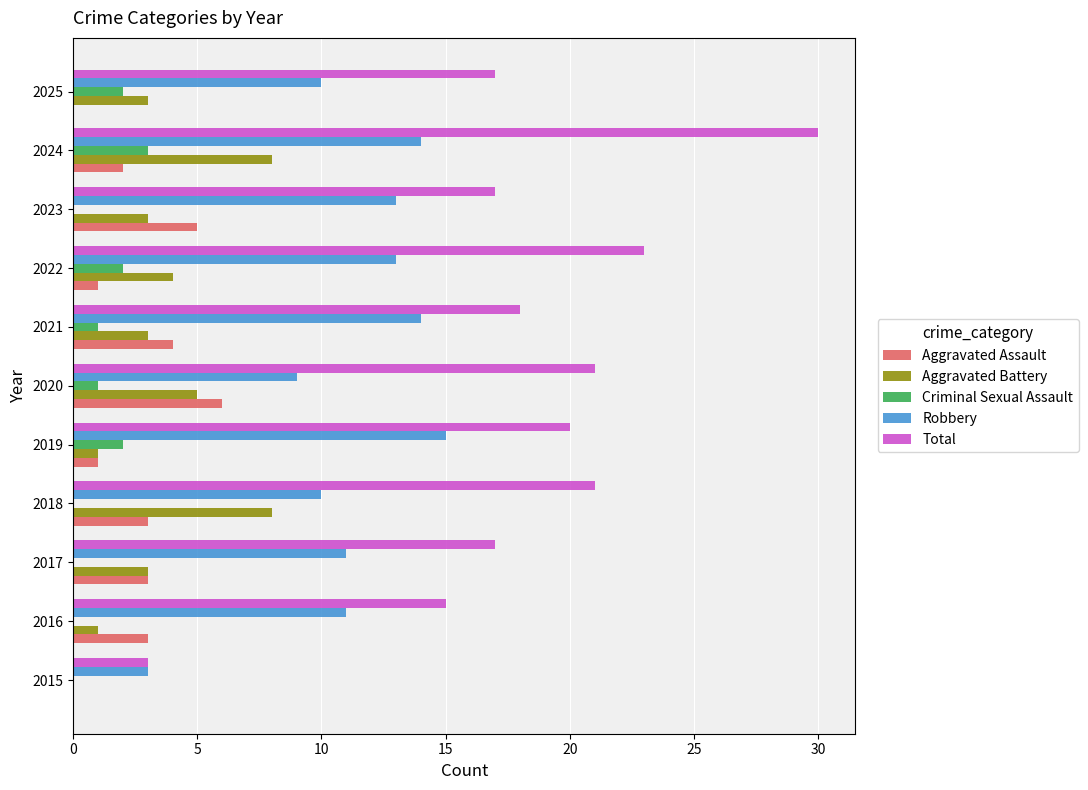

What is the total value across all series at 2021?

40